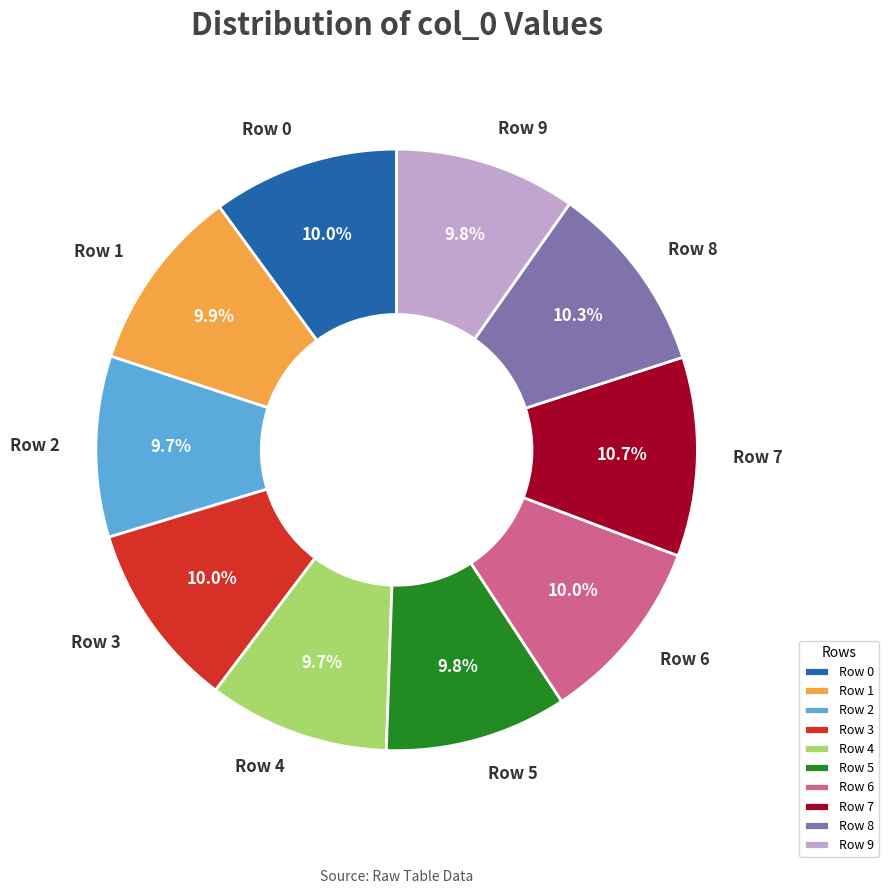

Does Row 3 account for over 50% of the chart?

No